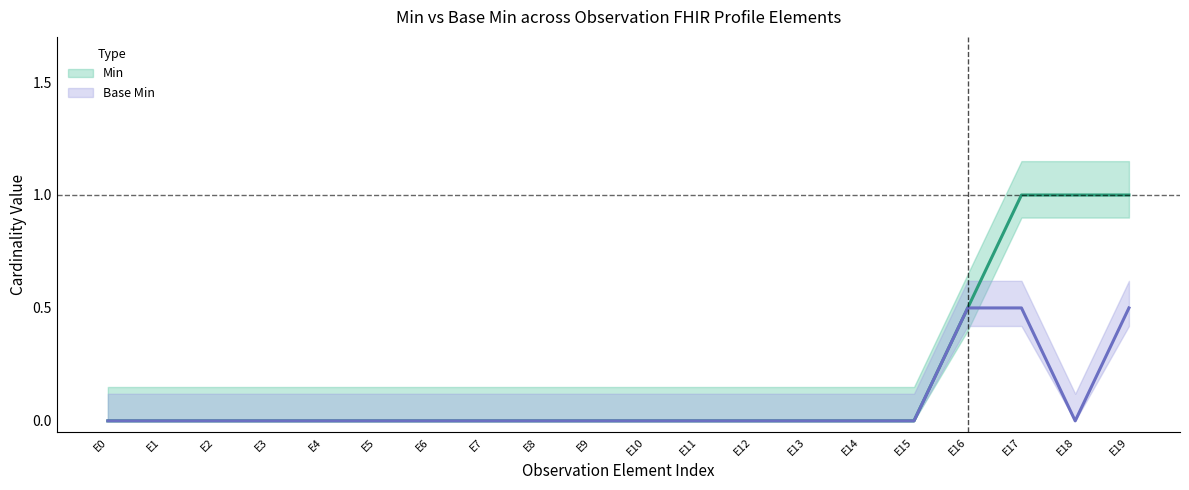

What are all the series names shown in the legend?

Min, Base Min